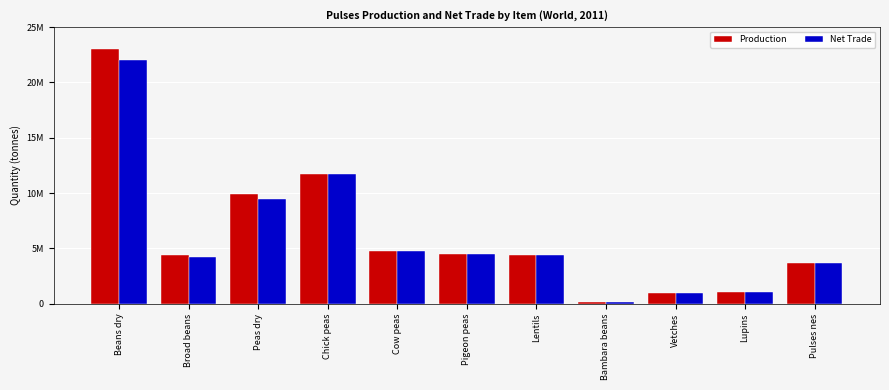

Reading left to right, list all the values displayed in this chart.

Production: 23050668	4419747	9941839	11752103	4777358	4516964	4428331	151074	931388	1106800	3672958
Net Trade: 22021464	4209076	9438889	11709901	4777358	4516964	4388111	151074	931388	1106800	3672958